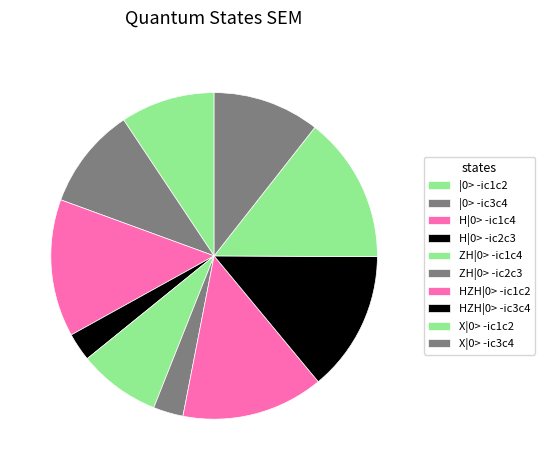

How many slices are in this pie chart?

10